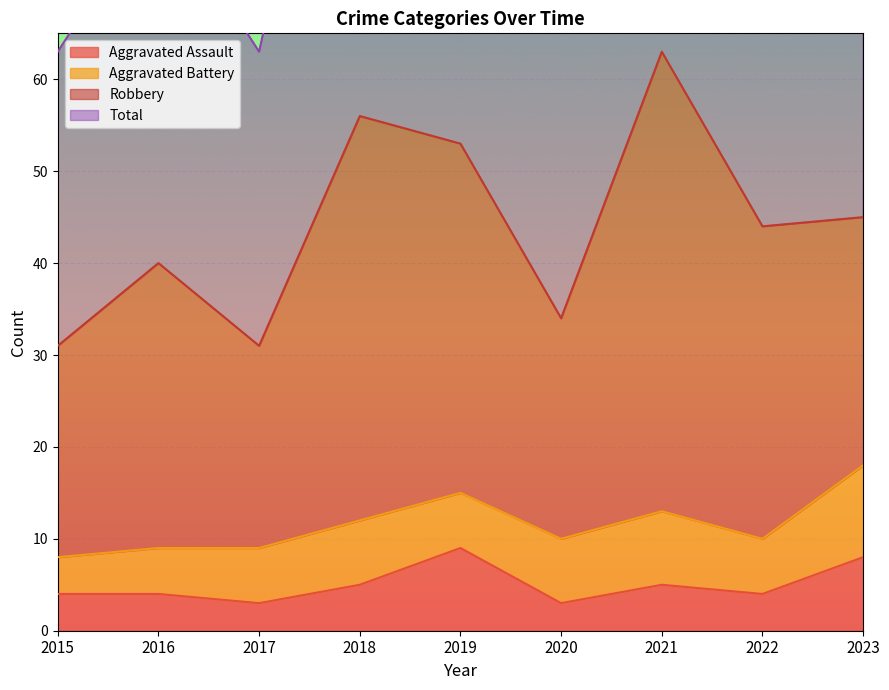

True or false: Aggravated Assault has a value of 9 at 2021.

False